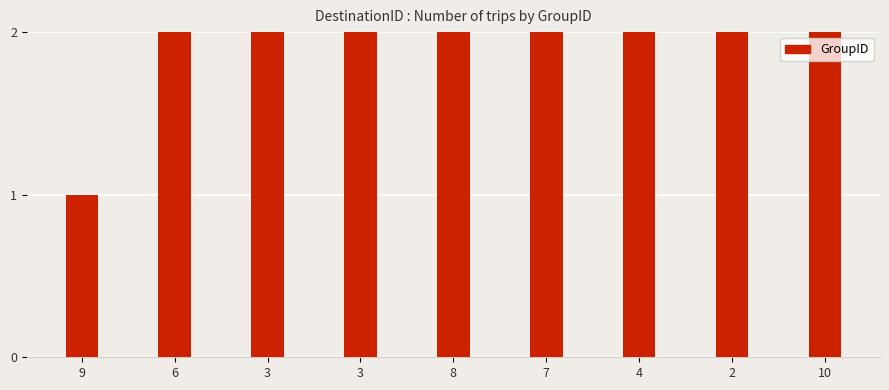

Rank the categories by value from lowest to highest.

9, 6, 3, 3, 8, 7, 4, 2, 10